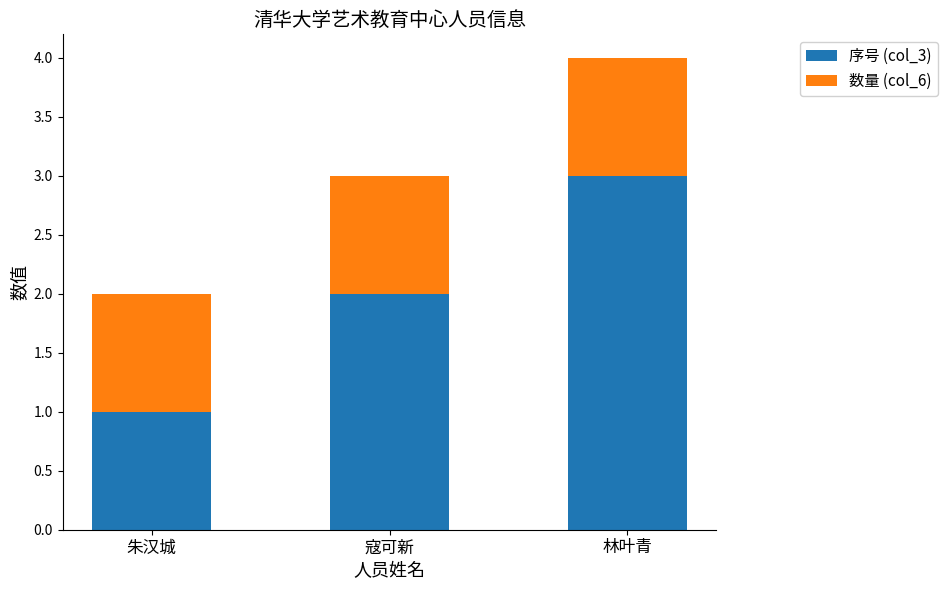

At which category is the sum across all series the highest?

林叶青